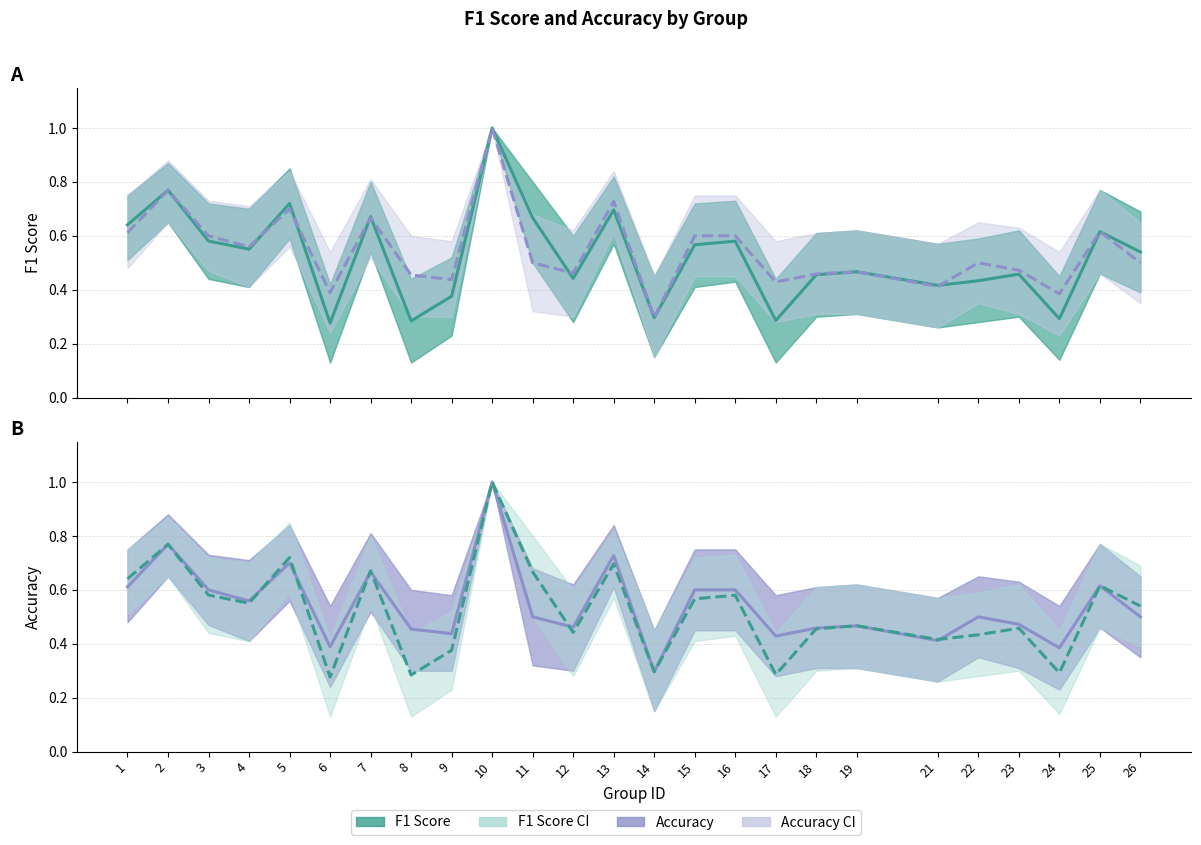

What is the average value of the Accuracy series?

0.5